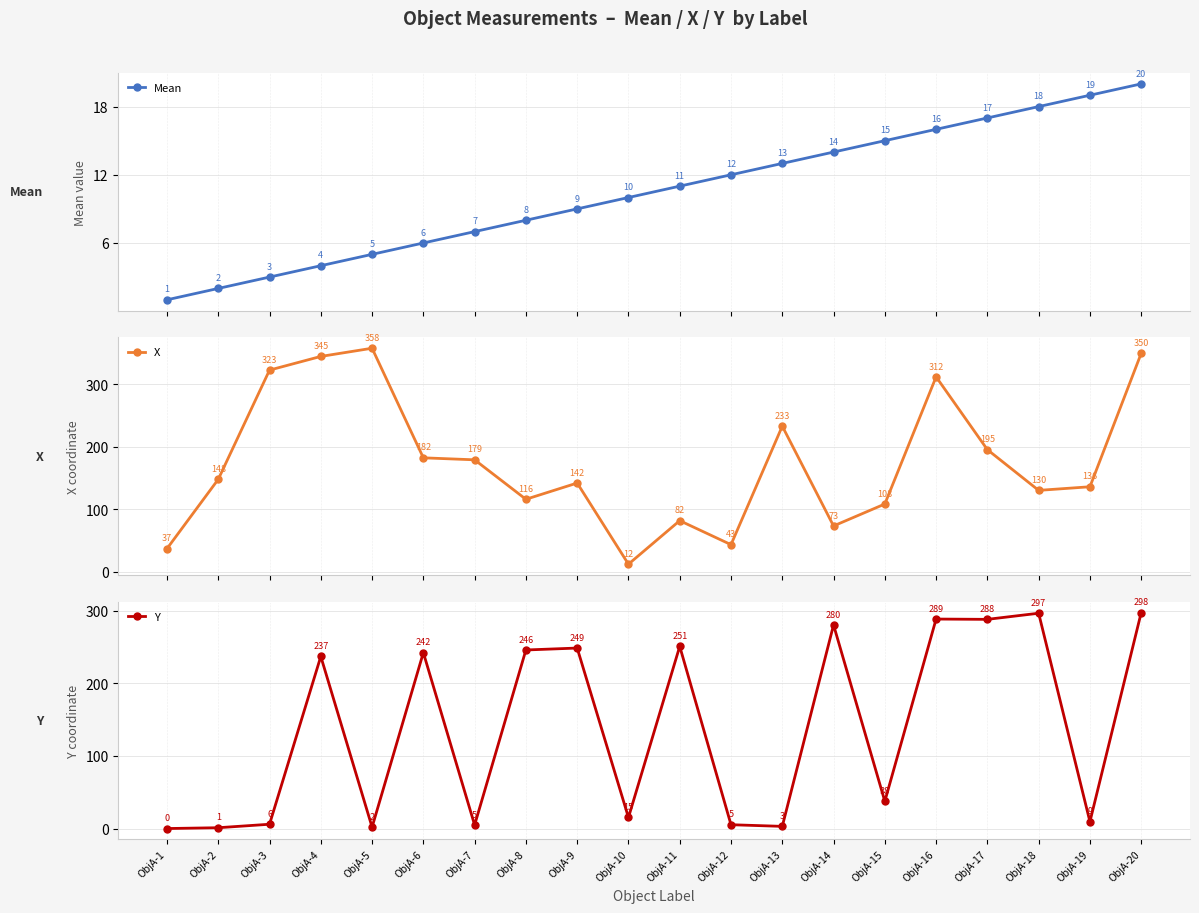

At which label is Mean closest to 10?

ObjA-10